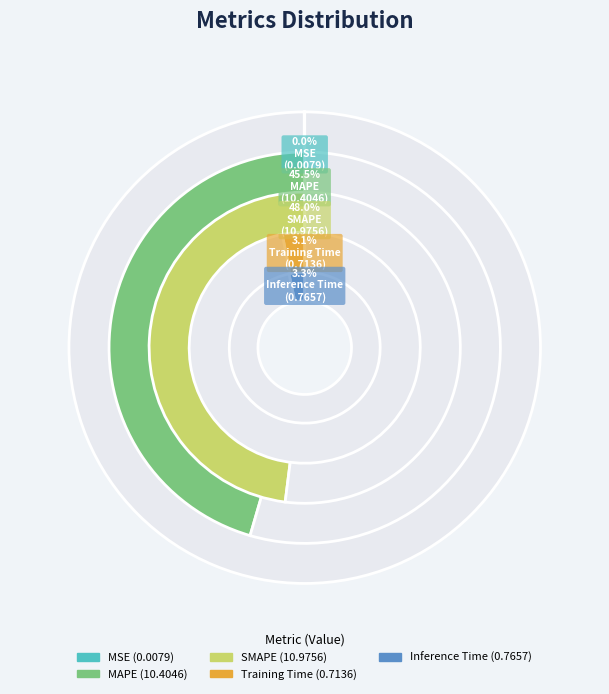

Does SMAPE account for over 50% of the chart?

No